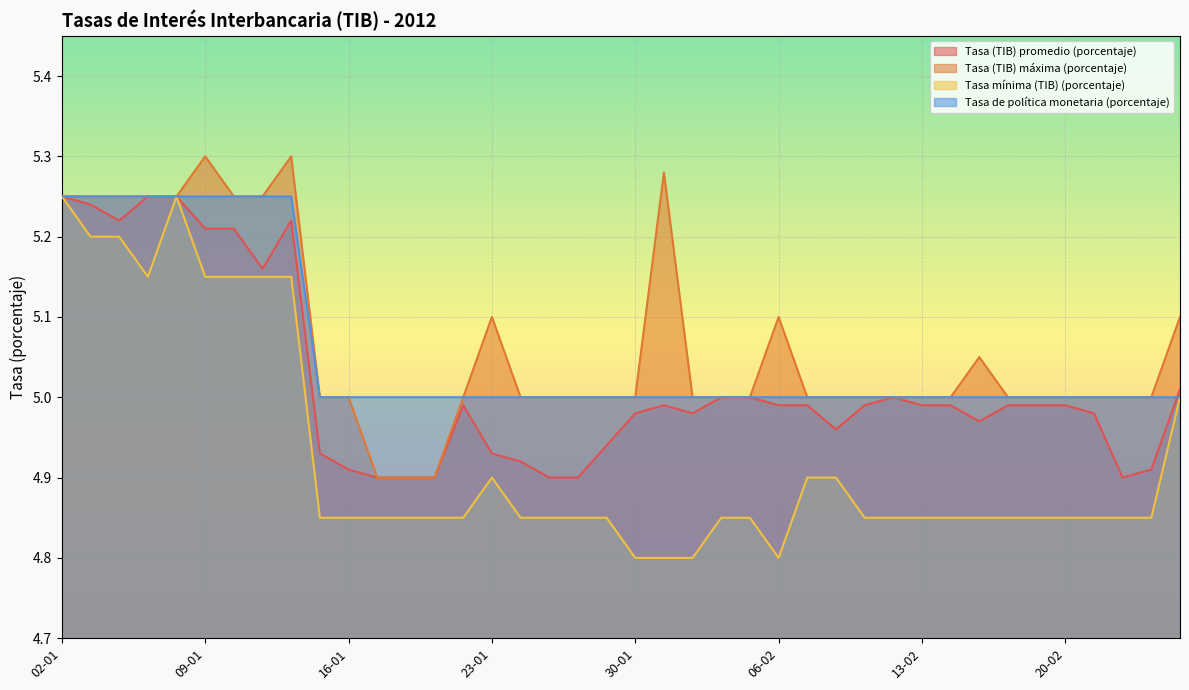

Which has a higher value, 19-01 or 15-02?

15-02